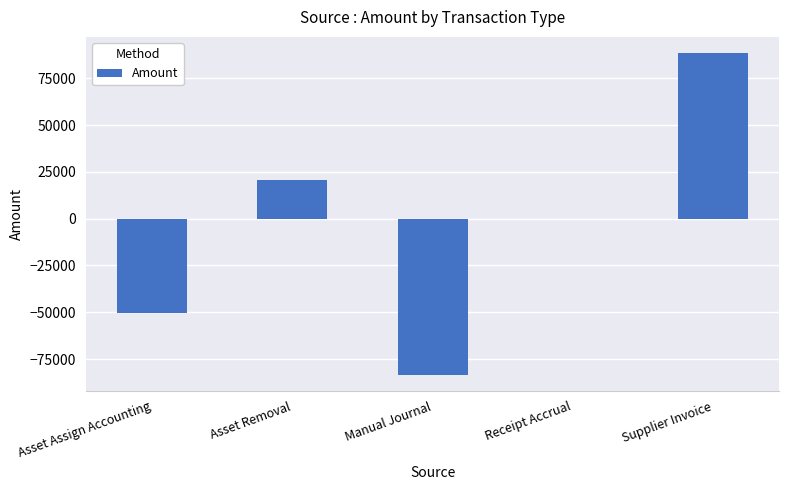

Count the number of categories in the chart.

5